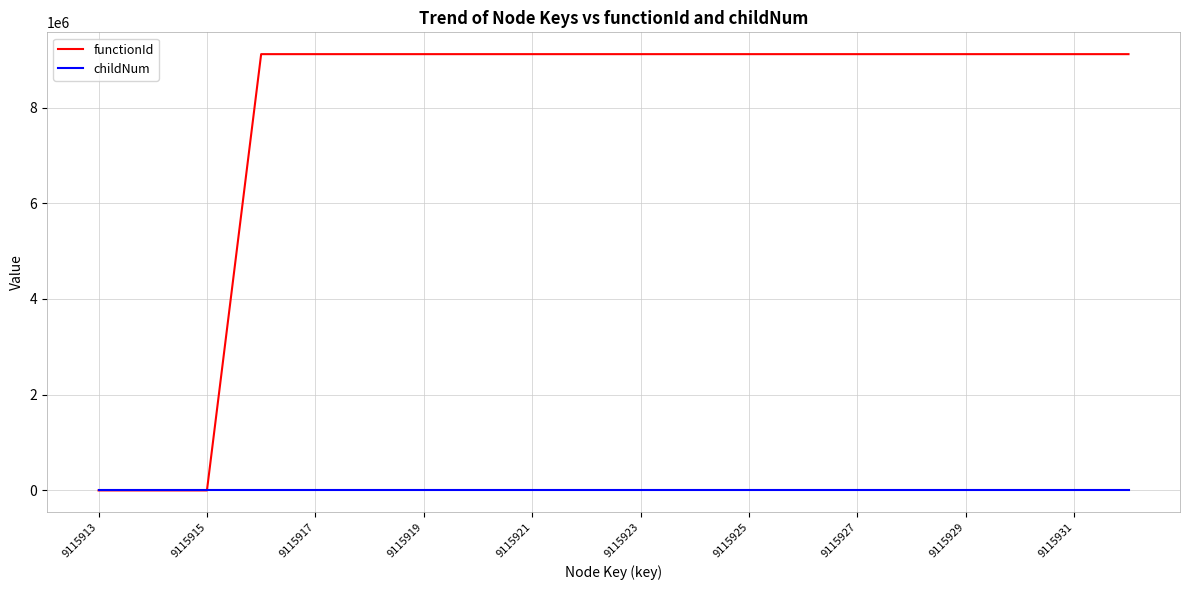

What is the greatest value displayed?

9115914